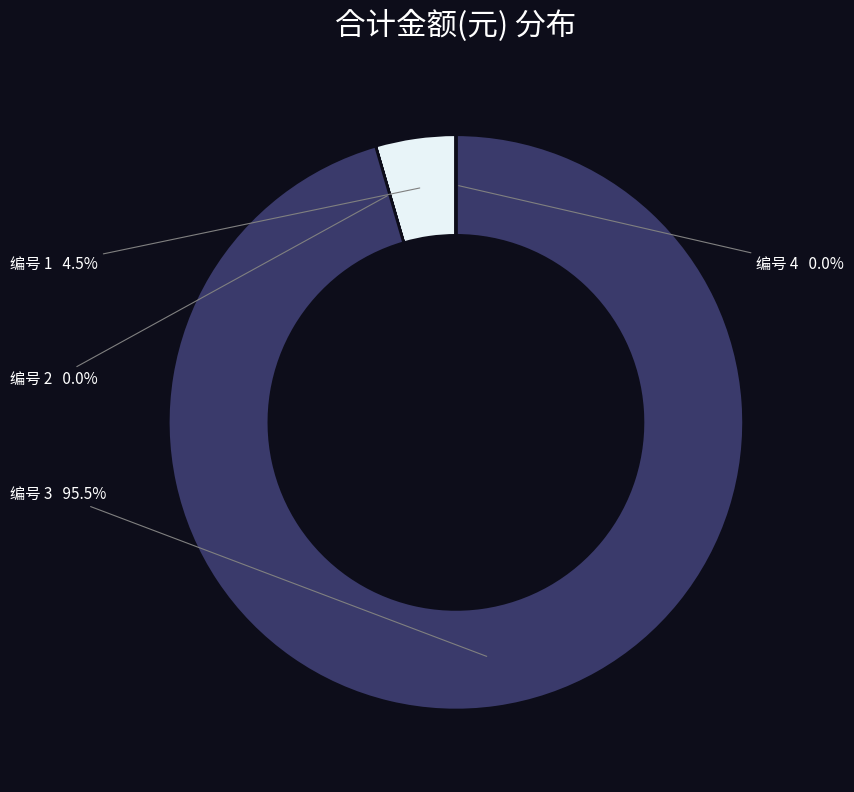

Is there any slice that represents more than half of the pie?

Yes